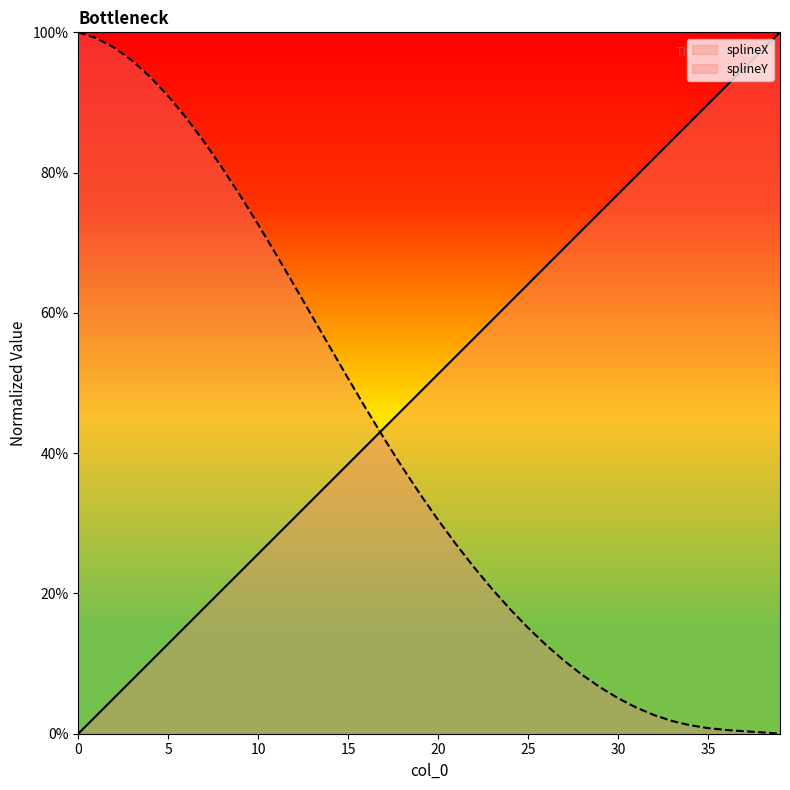

What is the sum of the splineY values at col_0 and 25?

1.1